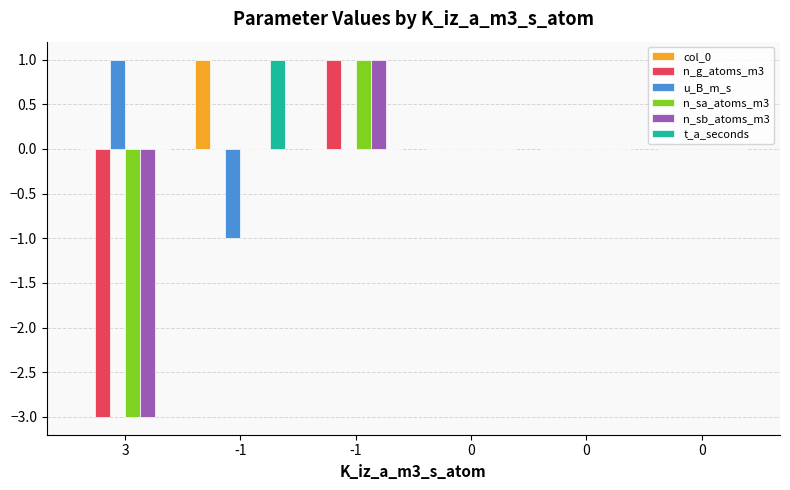

How many categories are shown in the chart?

6